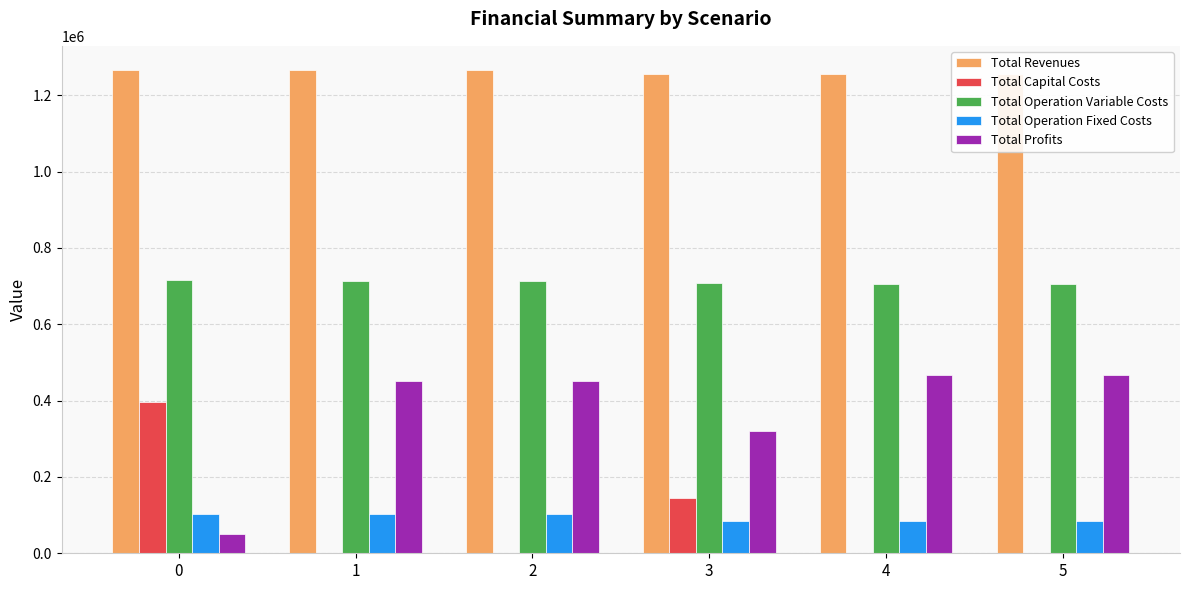

What is the average value of the Total Operation Fixed Costs series?

93065.2